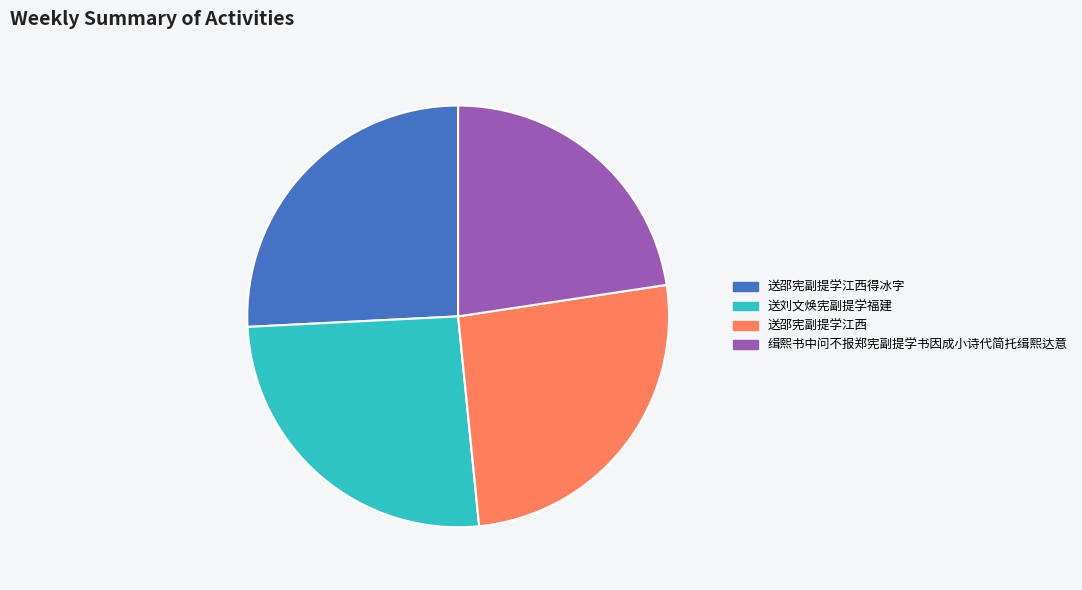

The 缉熙书中问不报郑宪副提学书因成小诗代简托缉熙达意 slice represents 23% of the pie. True or false?

True